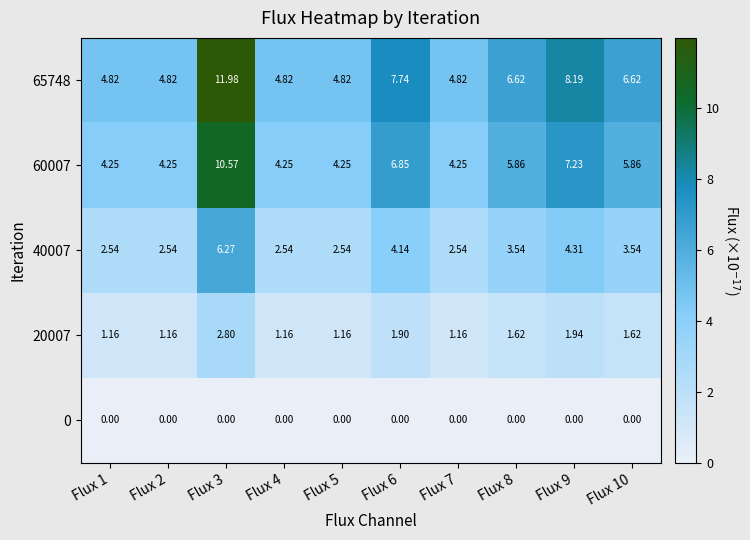

How many series are shown in this chart?

5